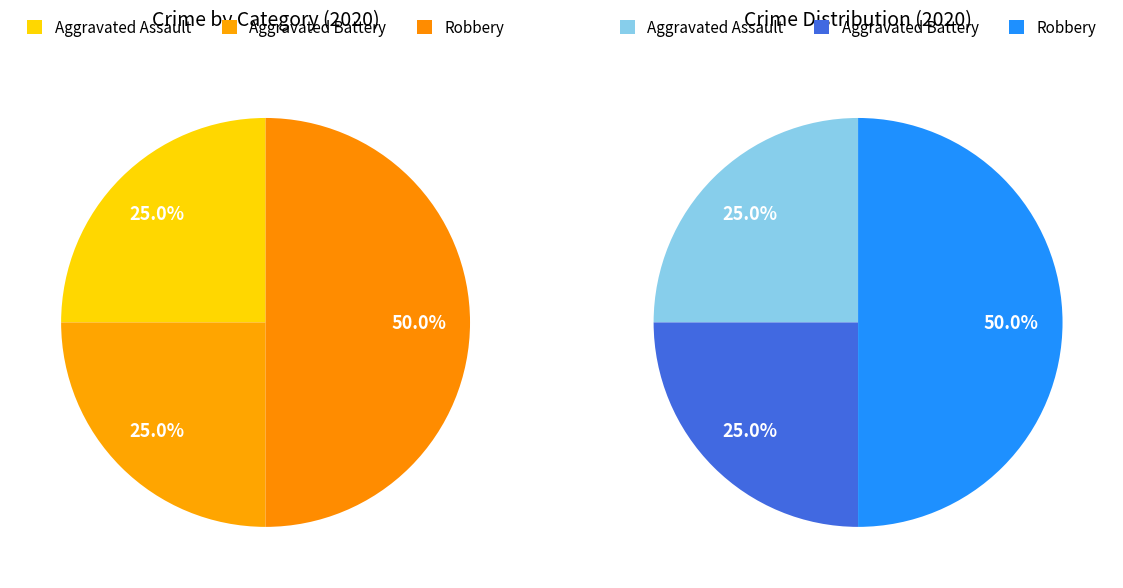

Count the number of slices in the pie.

3